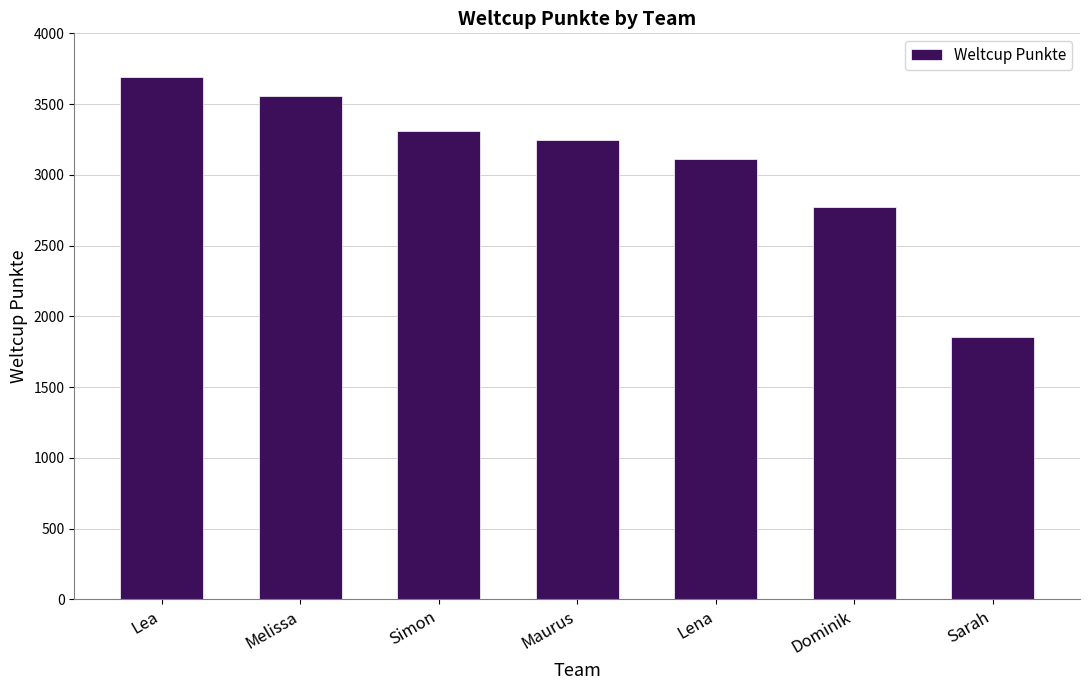

The chart shows a value of 2798 at Sarah. True or false?

False